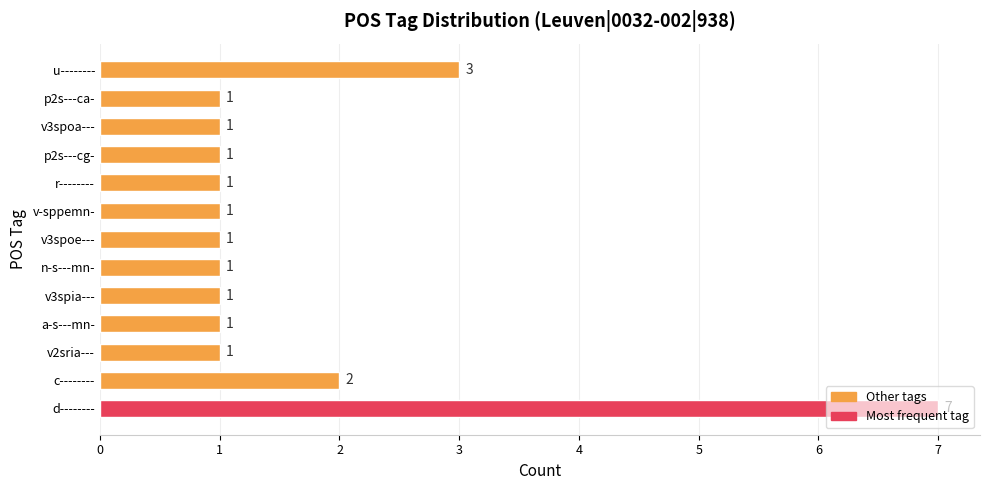

What is the greatest value displayed?

7